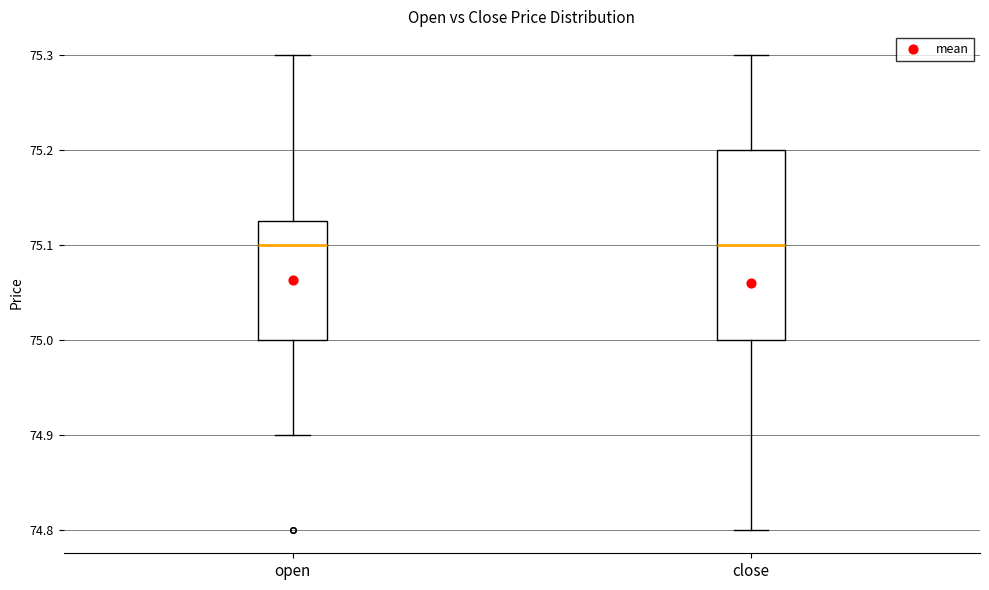

Where is the lower edge of the box for close on the y-axis? The values are not printed on the chart, so give them approximately, as read against the axis.

75.00